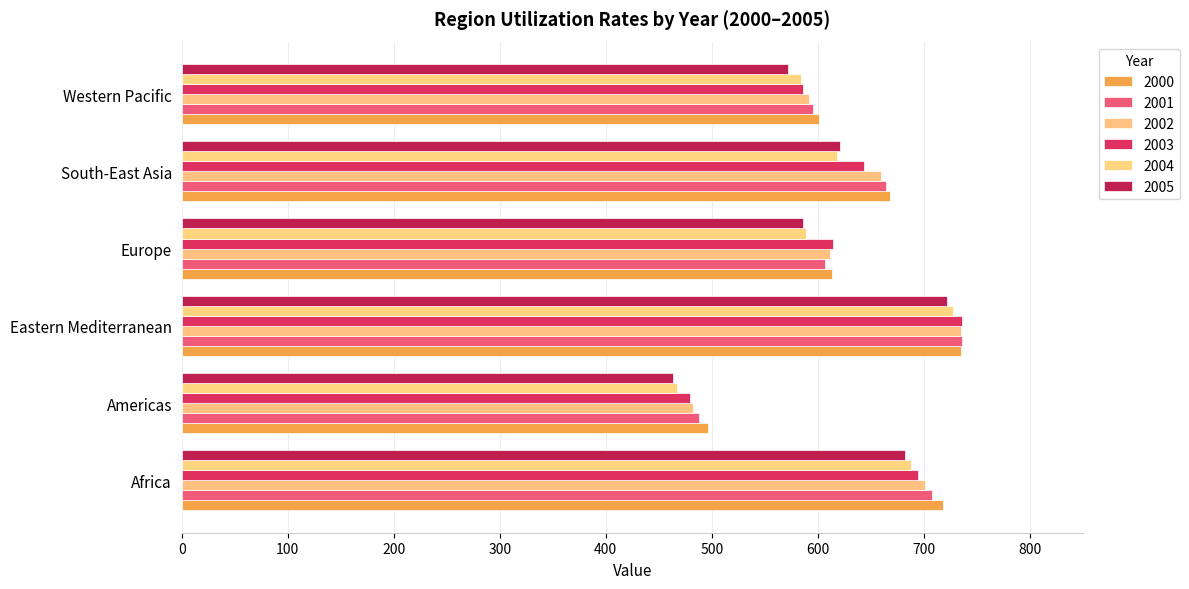

What is the label of the 3rd bar from the right?

Europe